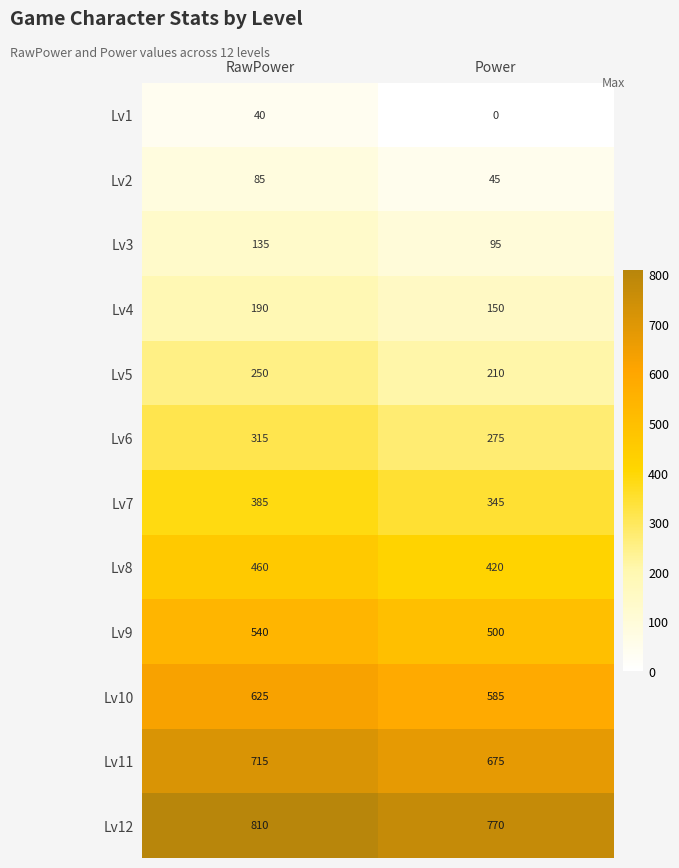

At RawPower, list the series in order from largest to smallest.

Lv12, Lv11, Lv10, Lv9, Lv8, Lv7, Lv6, Lv5, Lv4, Lv3, Lv2, Lv1